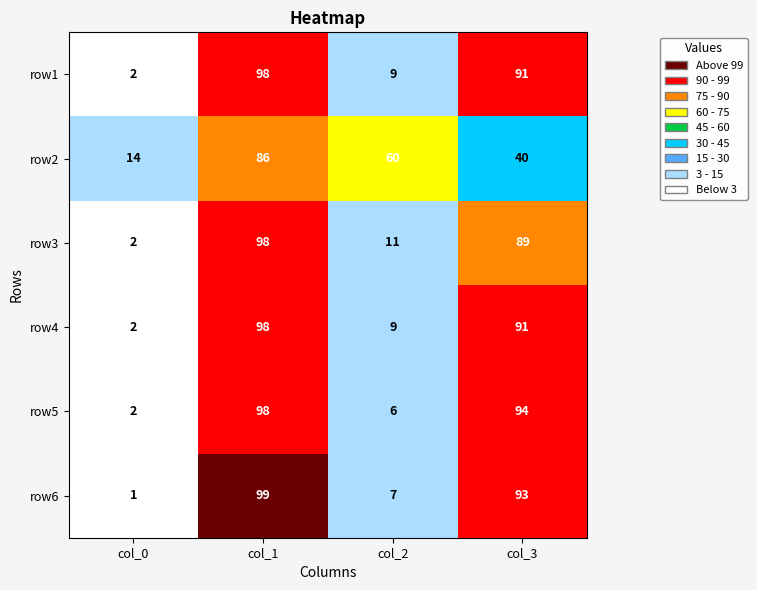

At which label does row1 reach its minimum?

col_0